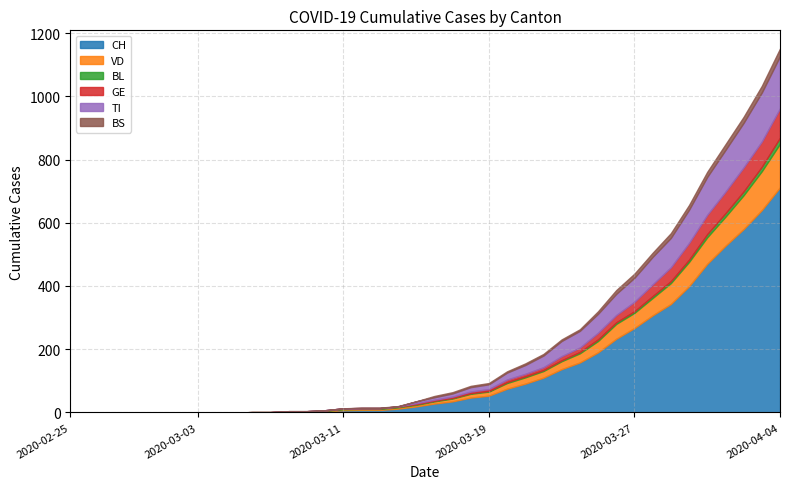

What is the label of the 28th point from the right?

2020-03-08